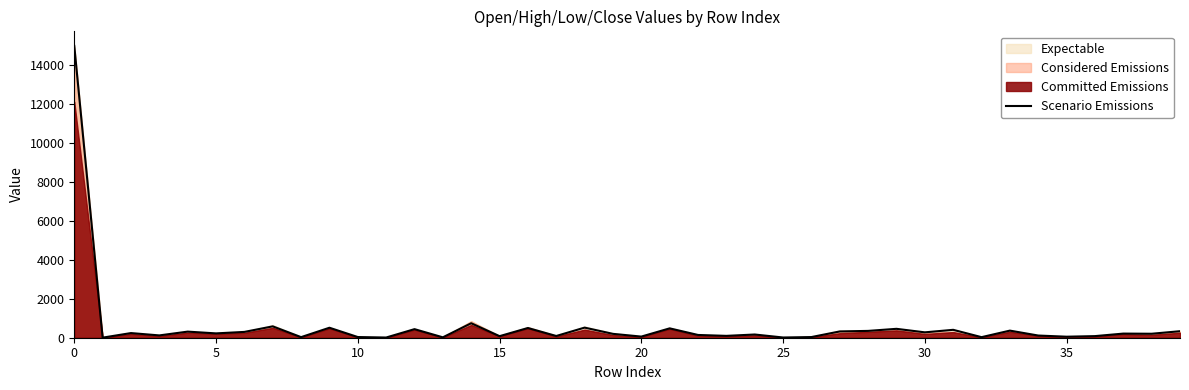

What is the highest value of the Scenario Emissions series?

14974.7